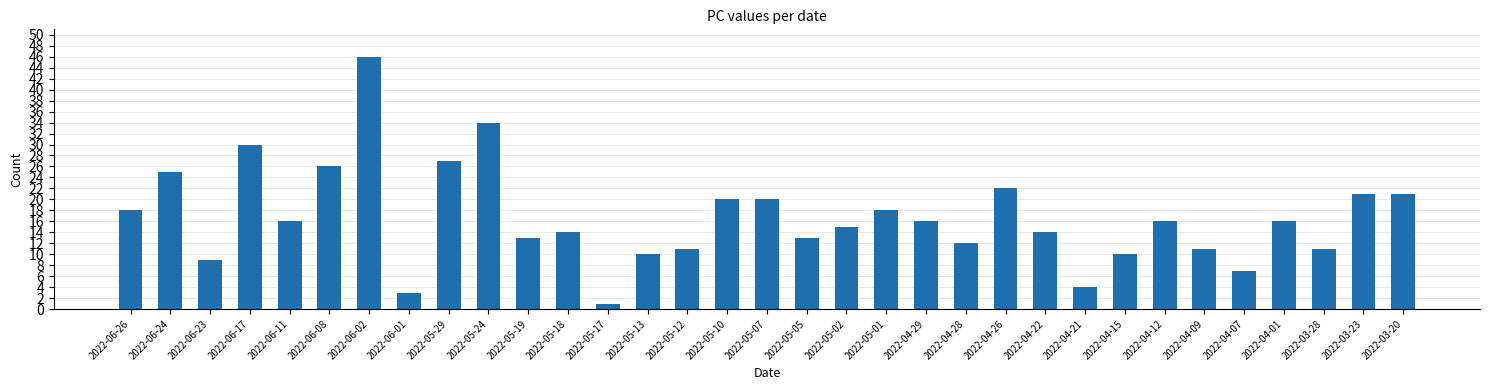

What is the sum of the values at 2022-05-12 and 2022-06-01?

14